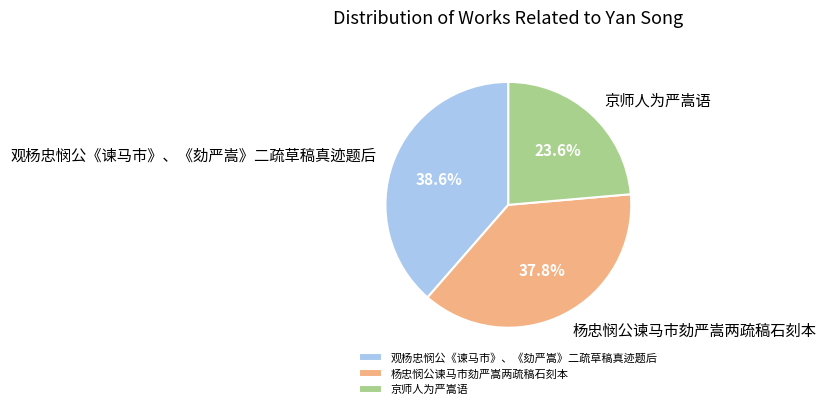

To the nearest percent, what is the average slice percentage?

33%